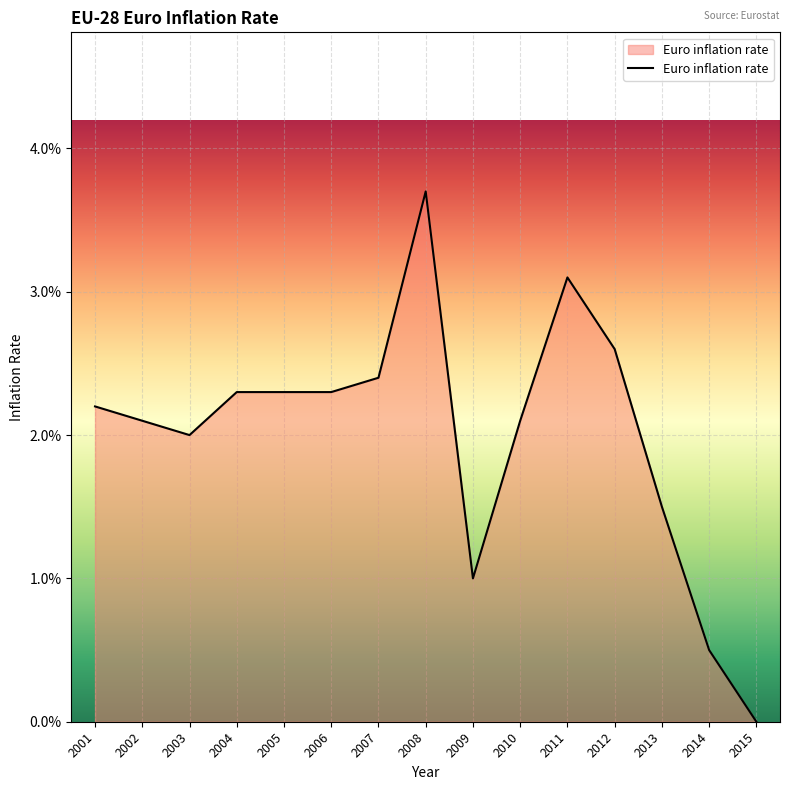

List the labels in order of value, smallest first.

2015, 2014, 2009, 2013, 2003, 2002, 2010, 2001, 2004, 2005, 2006, 2007, 2012, 2011, 2008